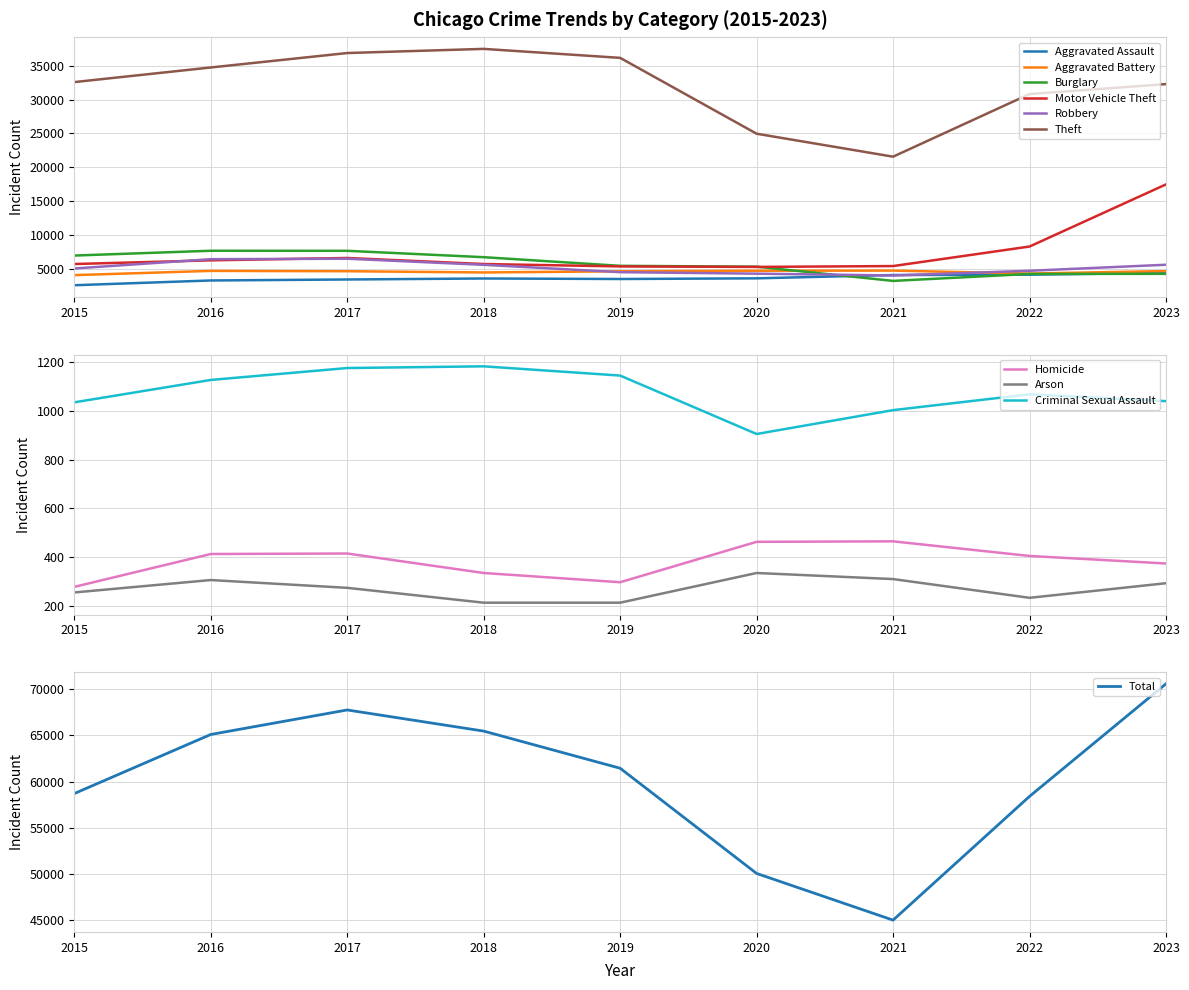

True or false: Aggravated Assault and Theft intersect in this chart.

False